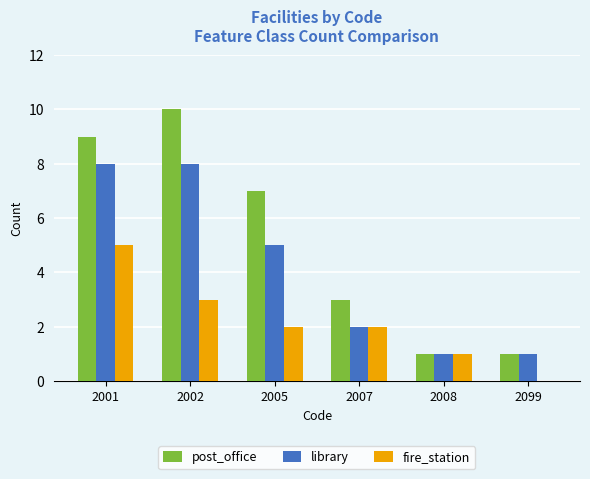

At which category is the sum across all series the highest?

2001